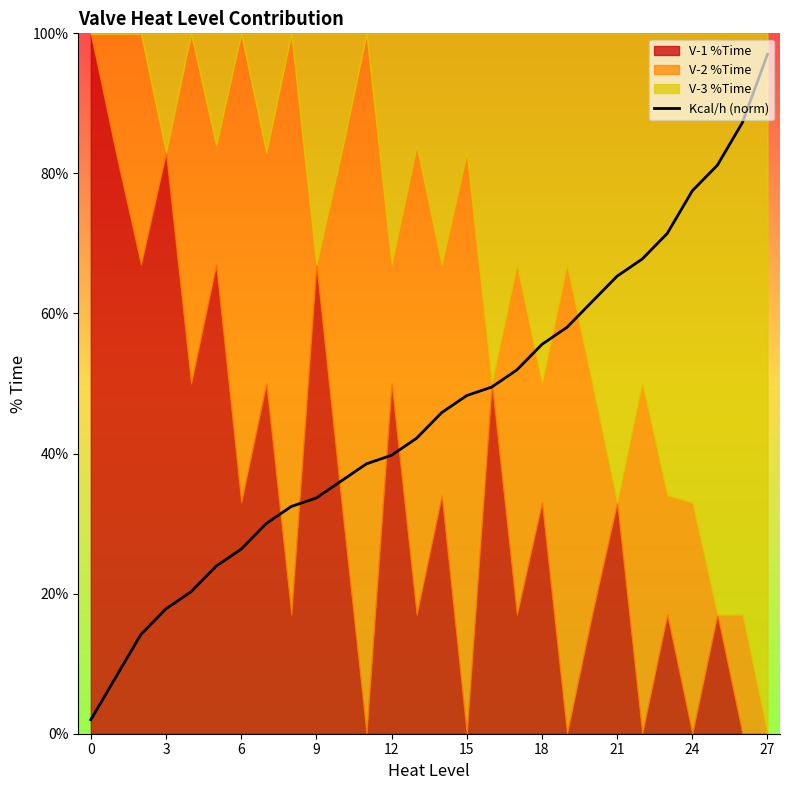

Approximately how many times larger is the value at 20 compared to 17?

1.2